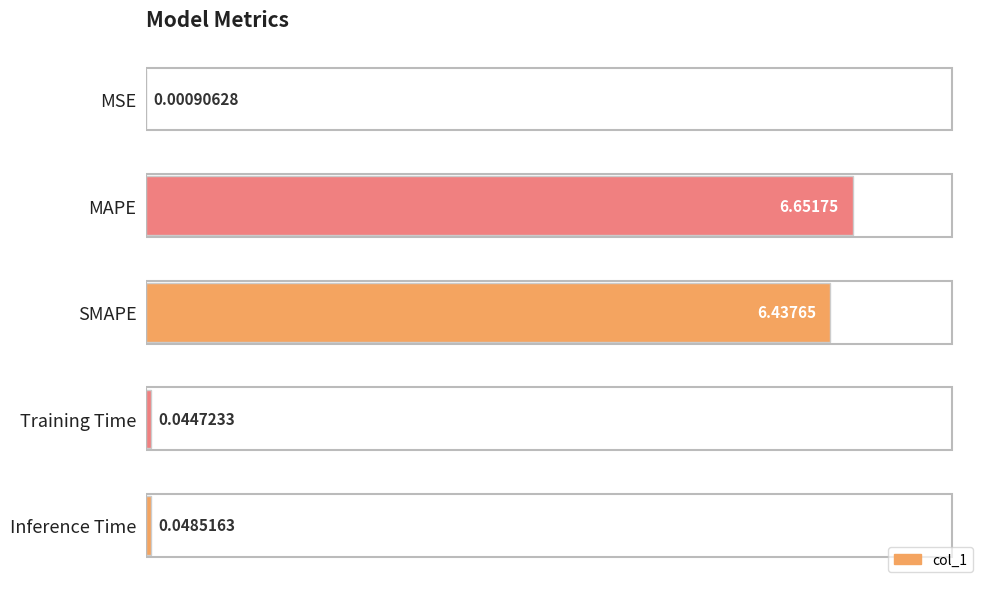

Where is the data nearest to the value 3?

Inference Time